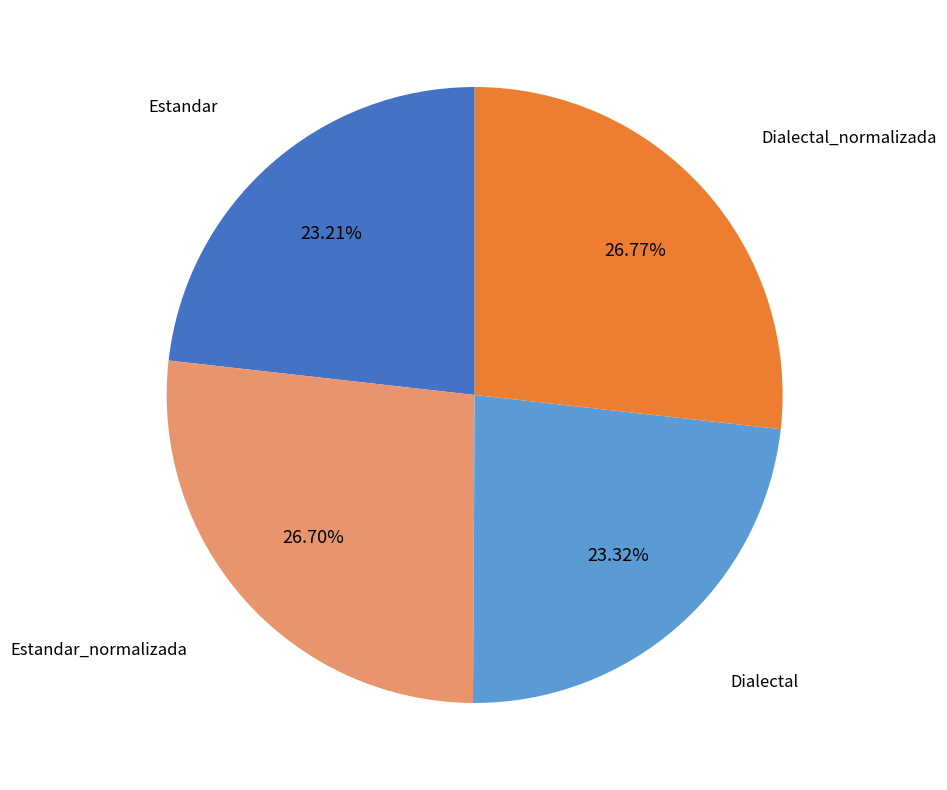

Does Estandar account for over 50% of the chart?

No